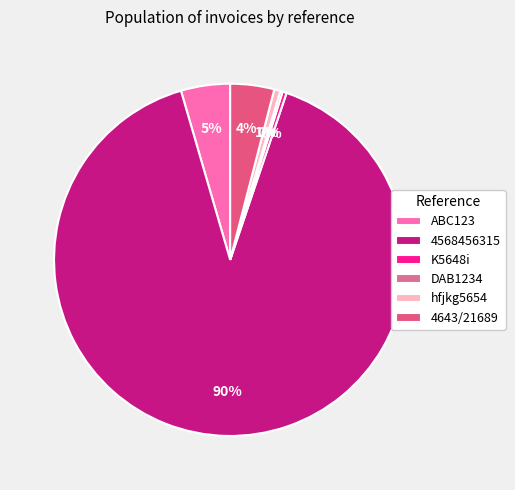

How many segments does this pie chart have?

6